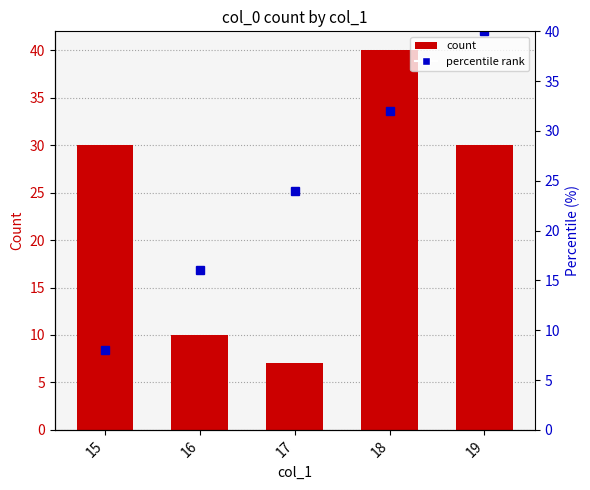

Rank the categories by value from highest to lowest.

18, 15, 19, 16, 17